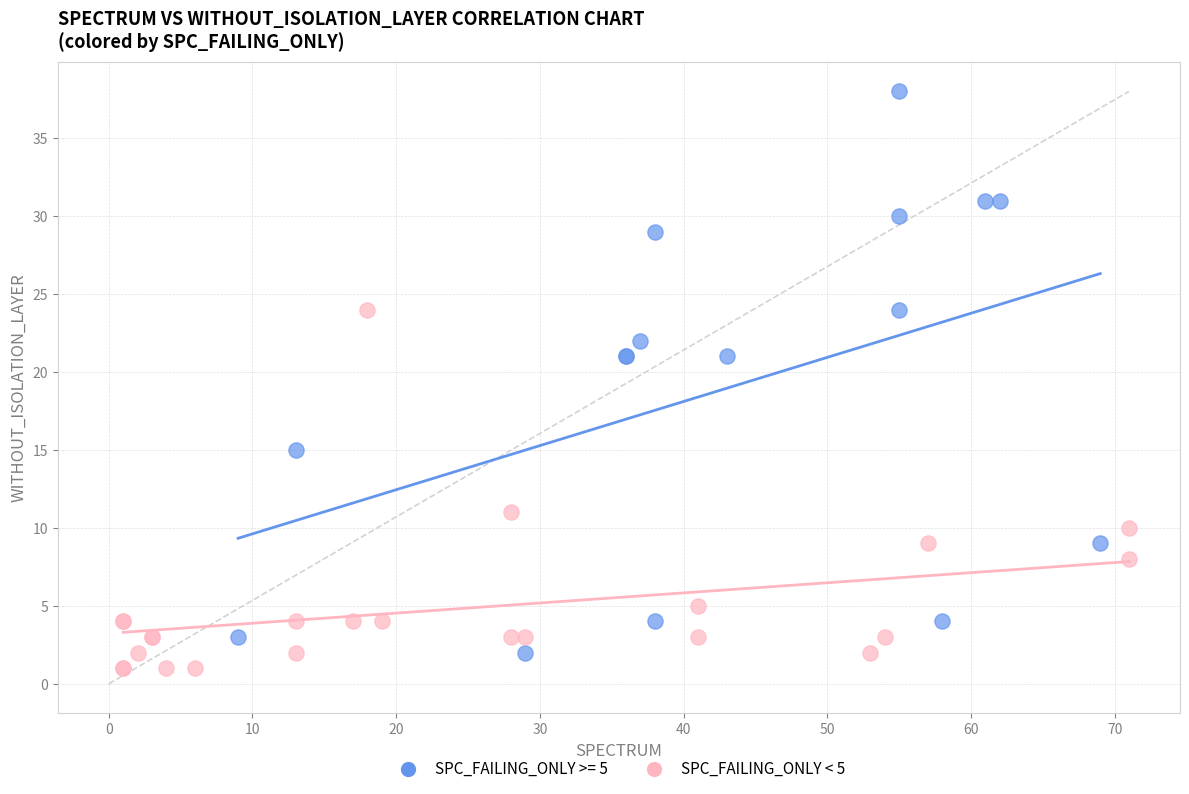

Which series has the largest Y range (max minus min)?

SPC_FAILING_ONLY >= 5